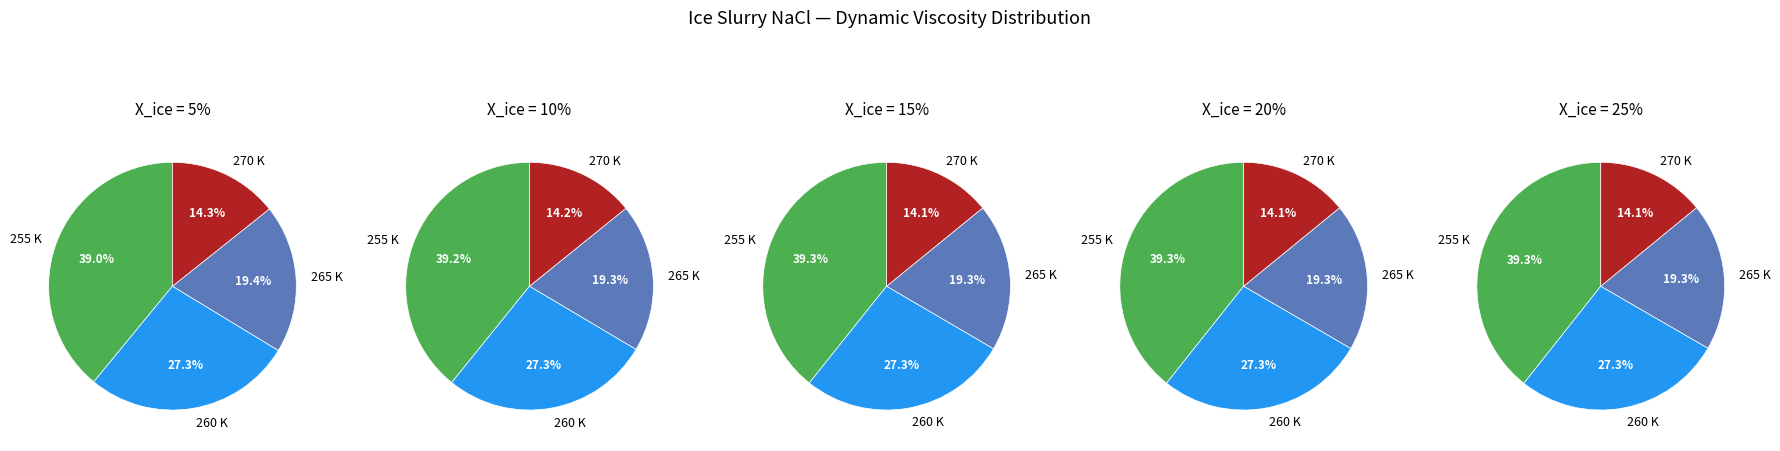

What is the total percentage of 265 K and 260 K?

46.7%